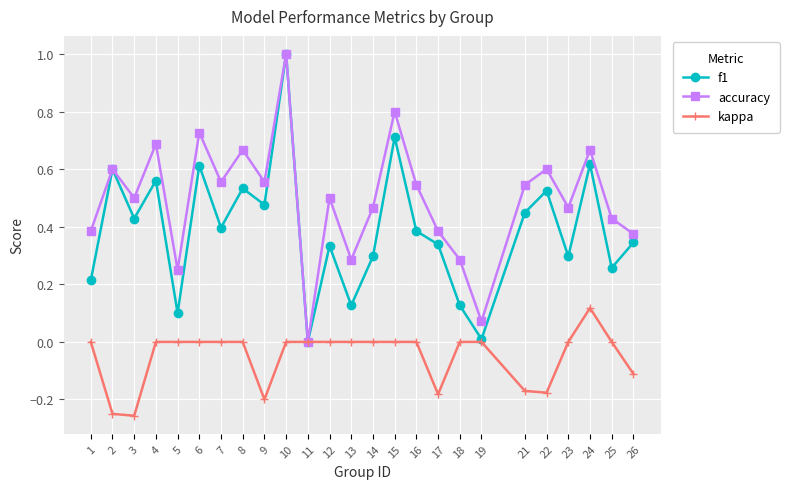

What are all the series names shown in the legend?

f1, accuracy, kappa